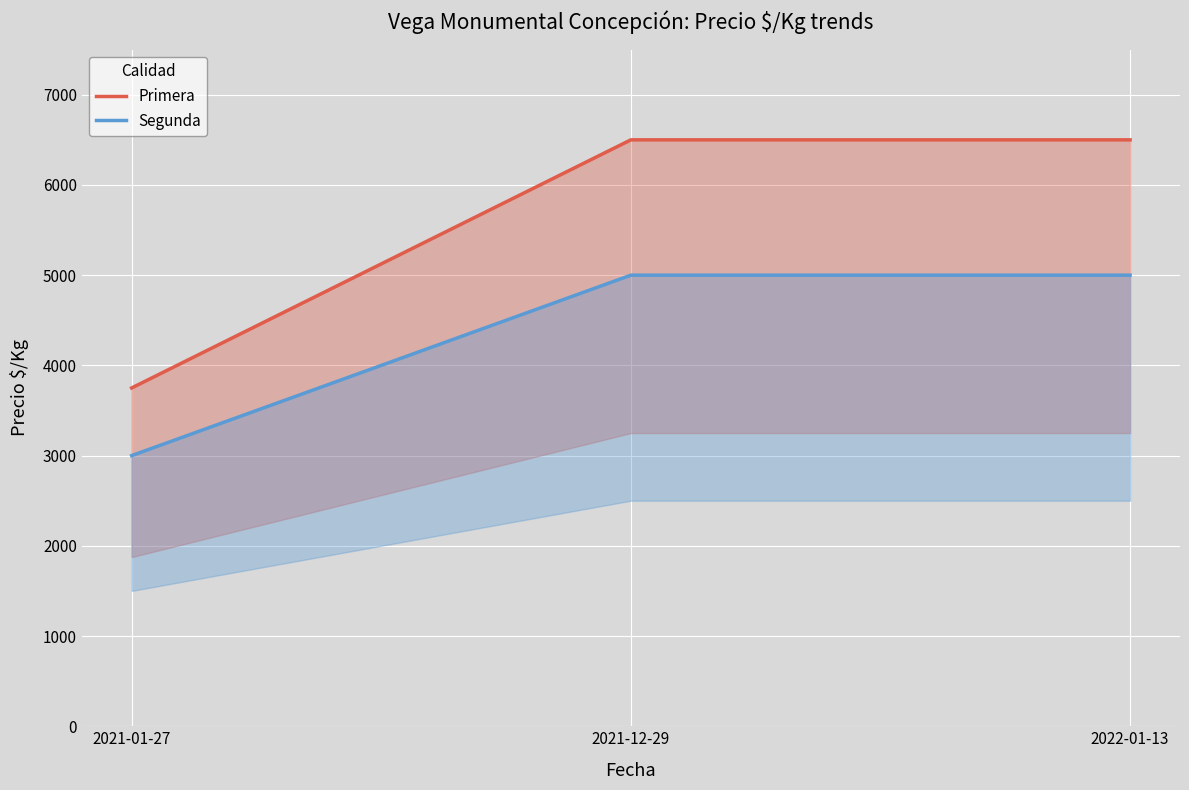

Which label corresponds to the largest value in the chart?

2021-12-29